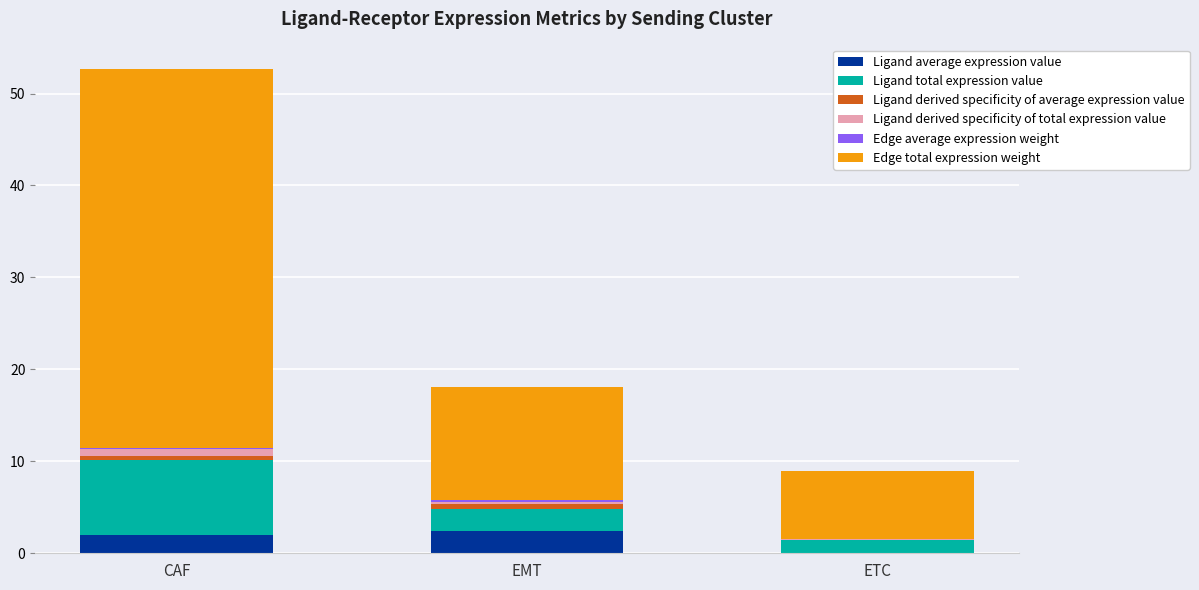

At which category is the sum across all series the highest?

CAF